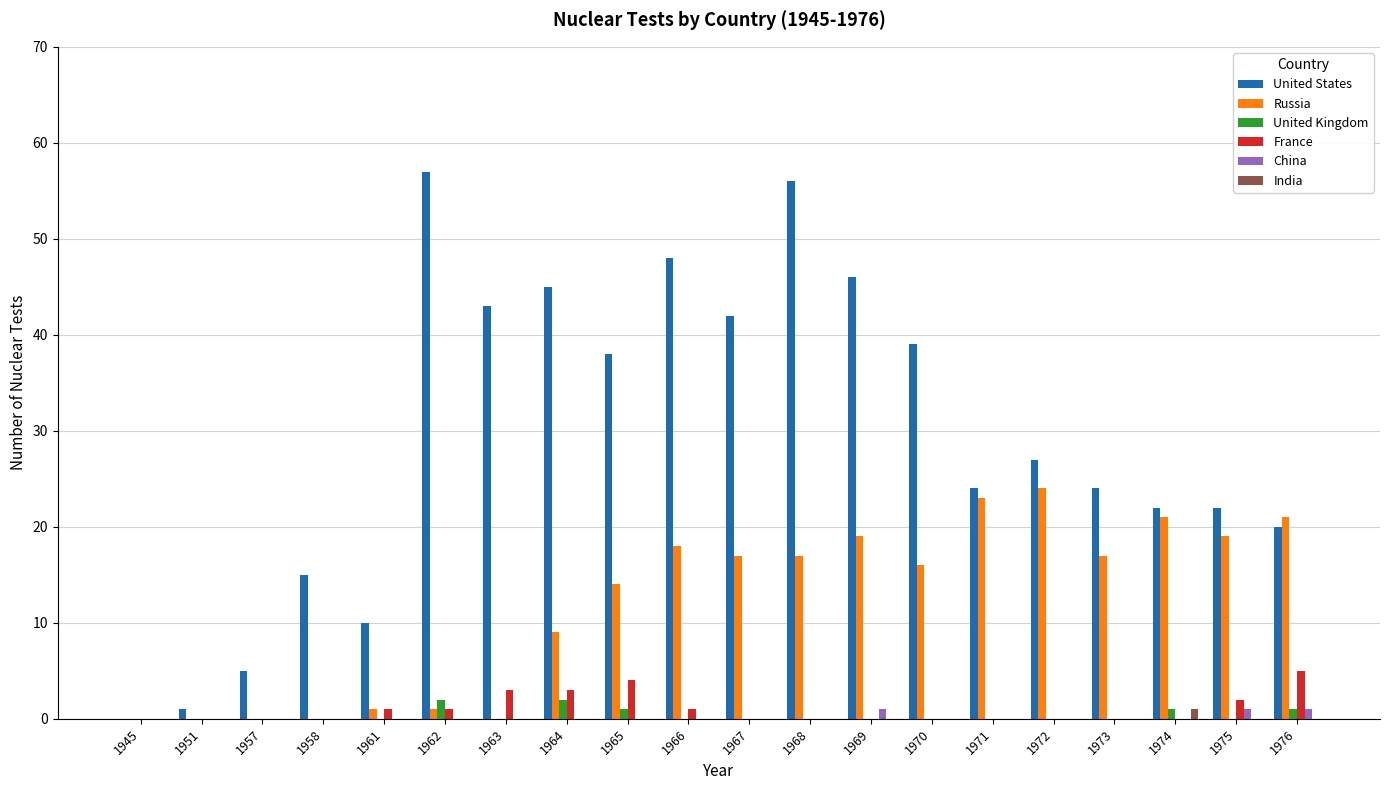

What are all the series names shown in the legend?

United States, Russia, United Kingdom, France, China, India